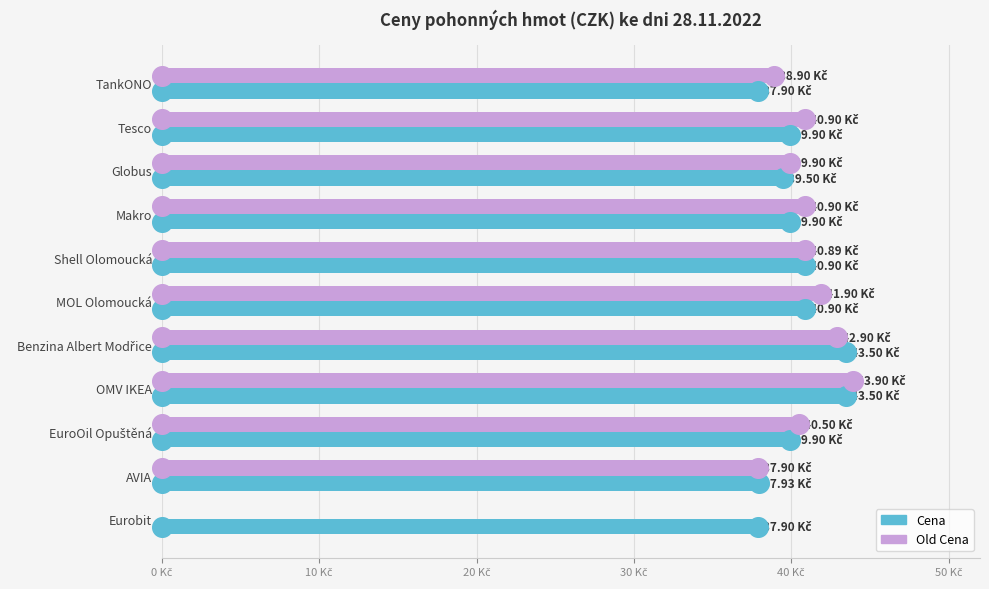

Is the value of Old Cena at Makro greater than the value of Cena at AVIA?

Yes